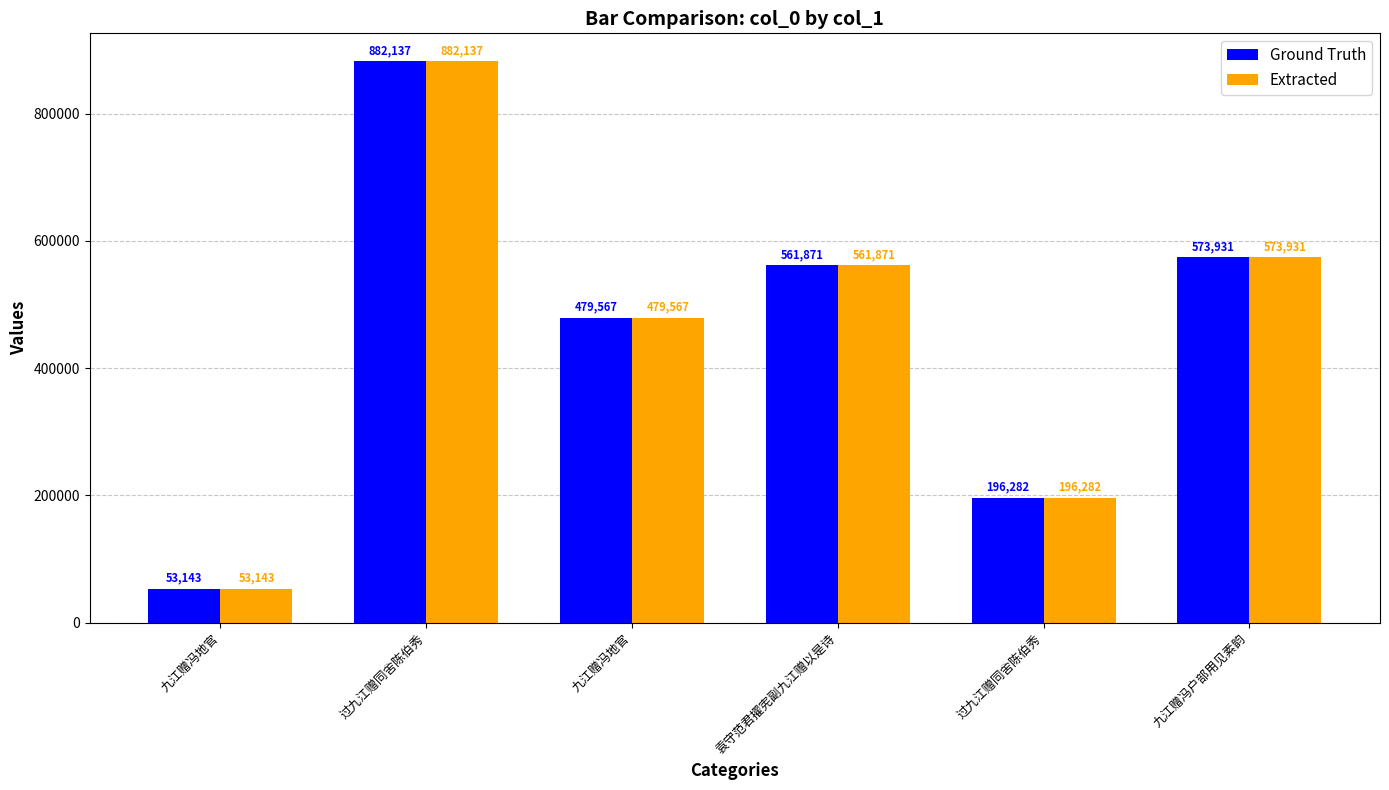

What is the approximate value of Ground Truth at 过九江赠同舍陈伯秀?

882137